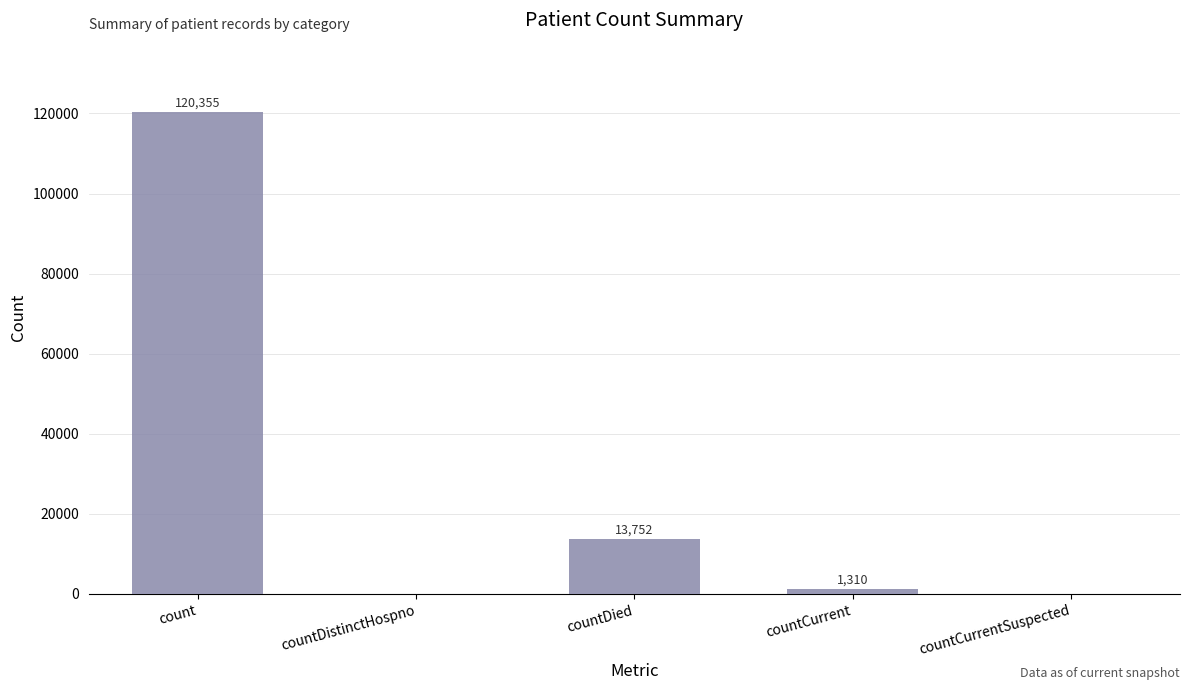

The chart shows a value of 1310 at countCurrent. True or false?

True